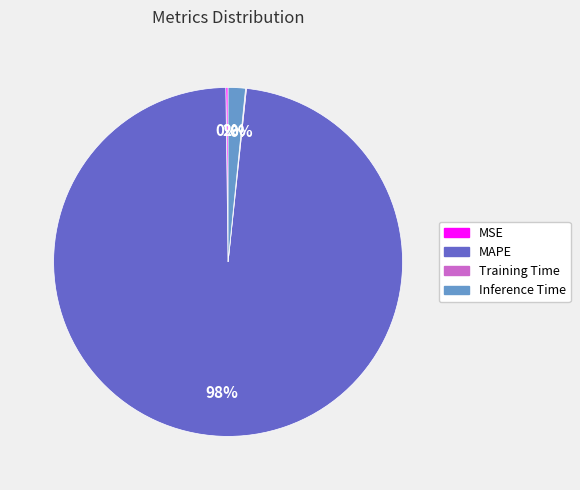

What is the largest slice in the pie chart?

MAPE